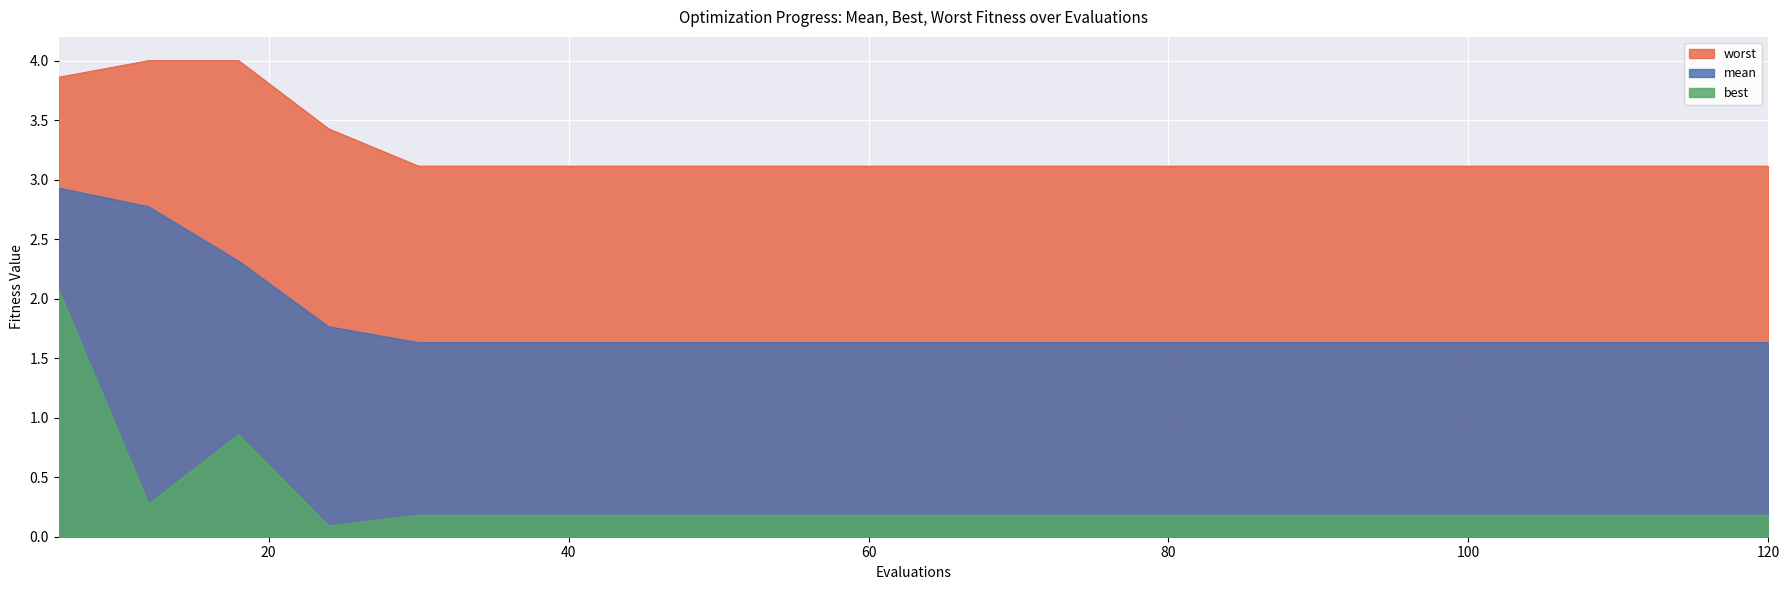

How many series are shown in this chart?

3